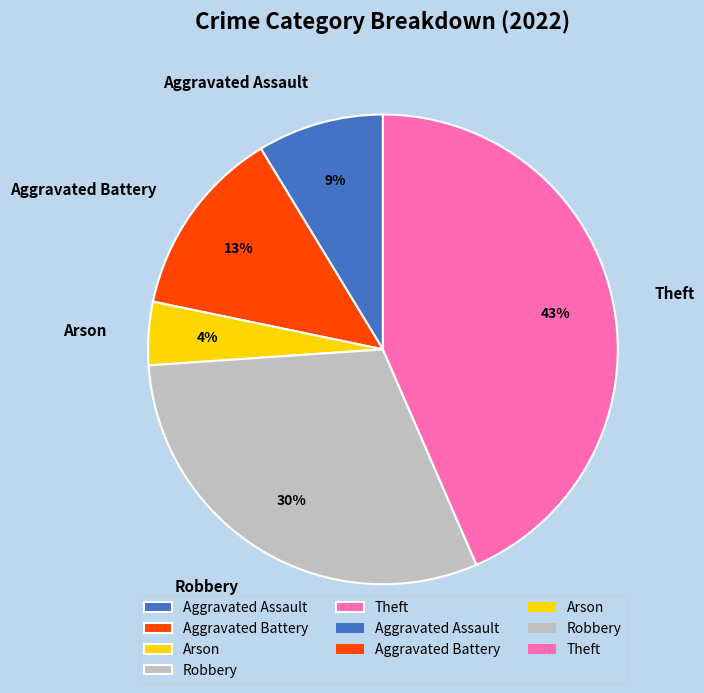

Do Aggravated Battery and Aggravated Assault together represent more than half of the pie?

No